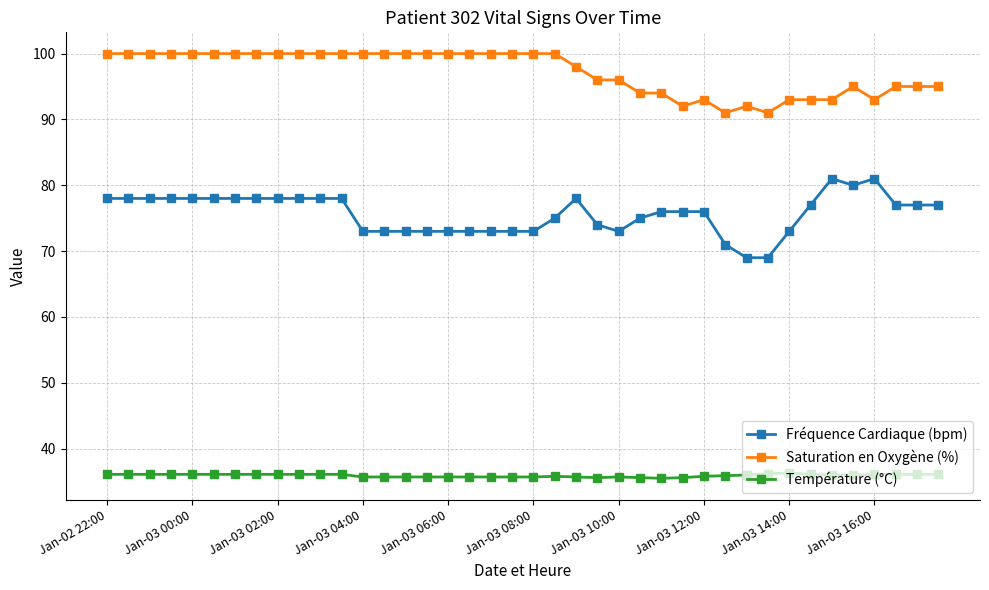

What are all the series names shown in the legend?

Fréquence Cardiaque (bpm), Saturation en Oxygène (%), Température (°C)